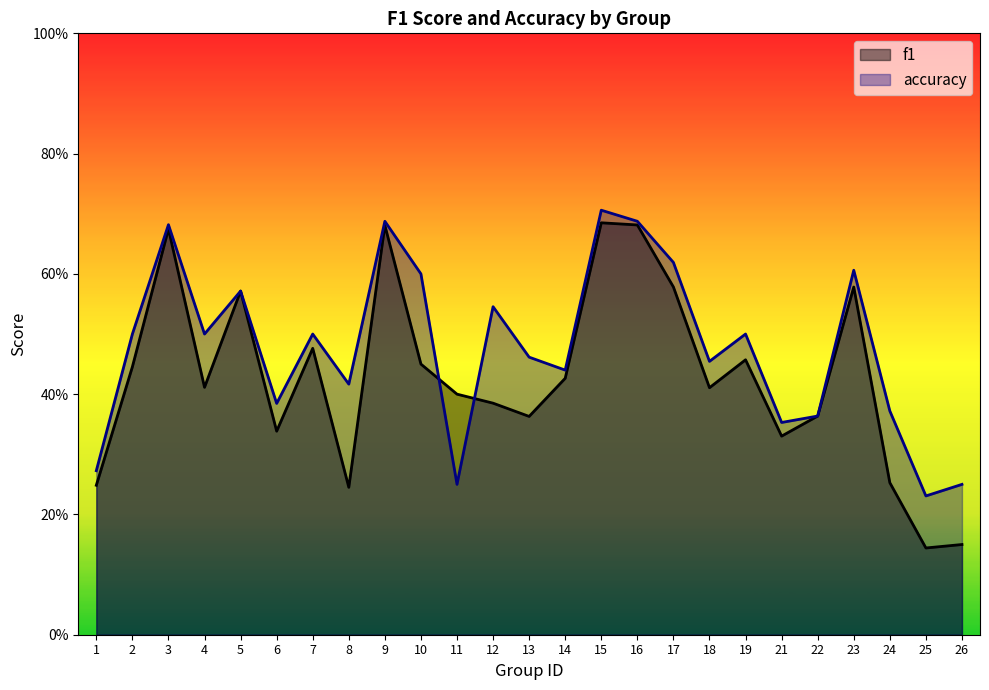

How many distinct data groups are displayed?

2